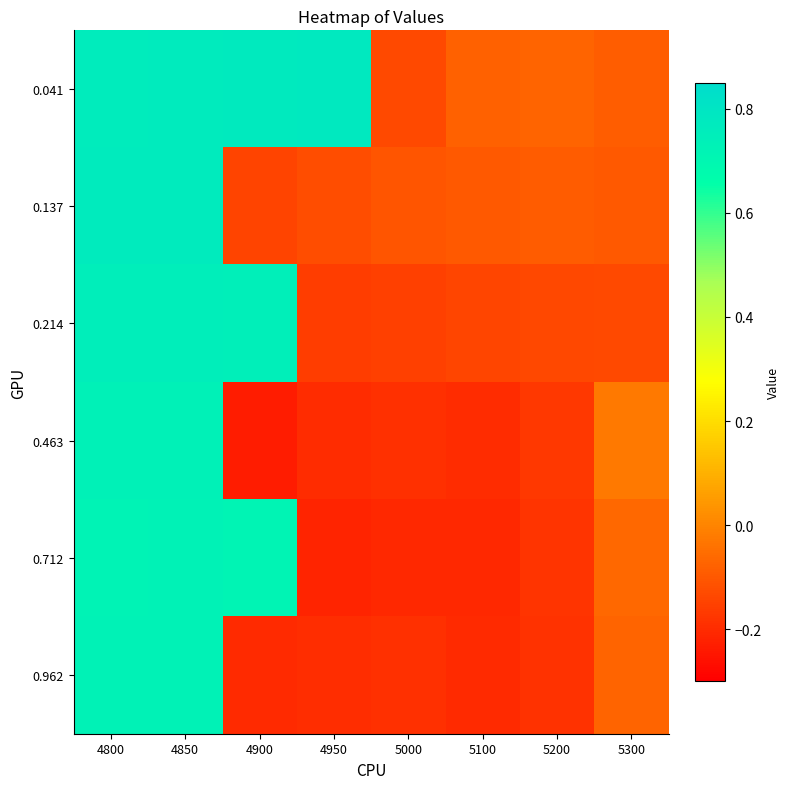

Reading left to right, list all the values displayed in this chart.

0.041: 4800=0.8	4850=0.8	4900=0.8	4950=0.8	5000=-0.1	5100=-0.1	5200=-0.1	5300=-0.1
0.137: 4800=0.8	4850=0.8	4900=-0.1	4950=-0.1	5000=-0.1	5100=-0.1	5200=-0.1	5300=-0.1
0.214: 4800=0.7	4850=0.7	4900=0.7	4950=-0.2	5000=-0.2	5100=-0.1	5200=-0.1	5300=-0.1
0.463: 4800=0.7	4850=0.7	4900=-0.2	4950=-0.2	5000=-0.2	5100=-0.2	5200=-0.2	5300=-0.0
0.712: 4800=0.7	4850=0.7	4900=0.7	4950=-0.2	5000=-0.2	5100=-0.2	5200=-0.2	5300=-0.1
0.962: 4800=0.7	4850=0.7	4900=-0.2	4950=-0.2	5000=-0.2	5100=-0.2	5200=-0.2	5300=-0.1